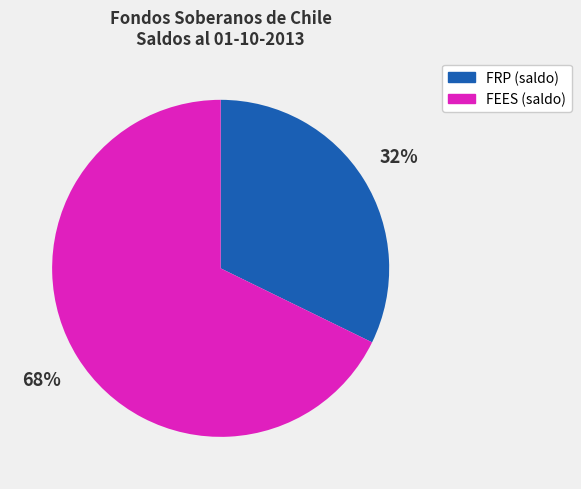

Is the sum of FRP (saldo) and FEES (saldo) greater than half?

Yes